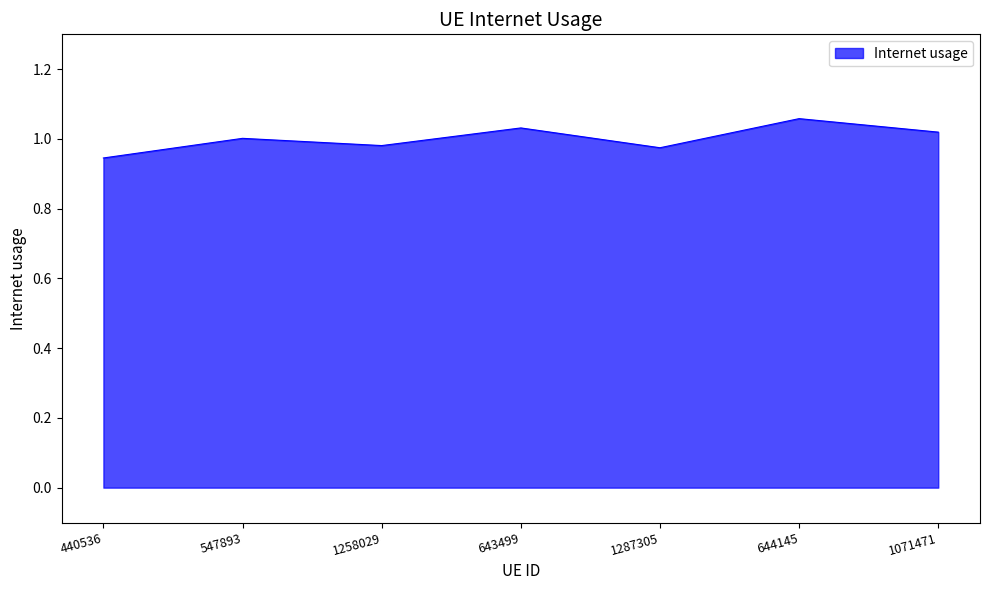

What is the sum of all values?

7.0